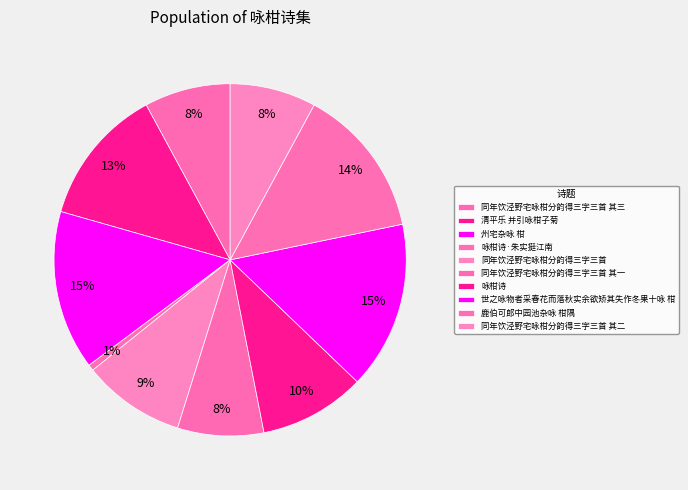

Which slice is the smallest?

咏柑诗·朱实挺江南